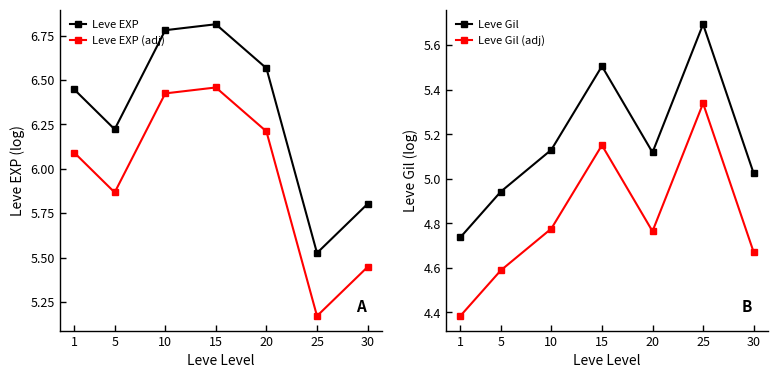

How many data points in Leve EXP are above 6?

5